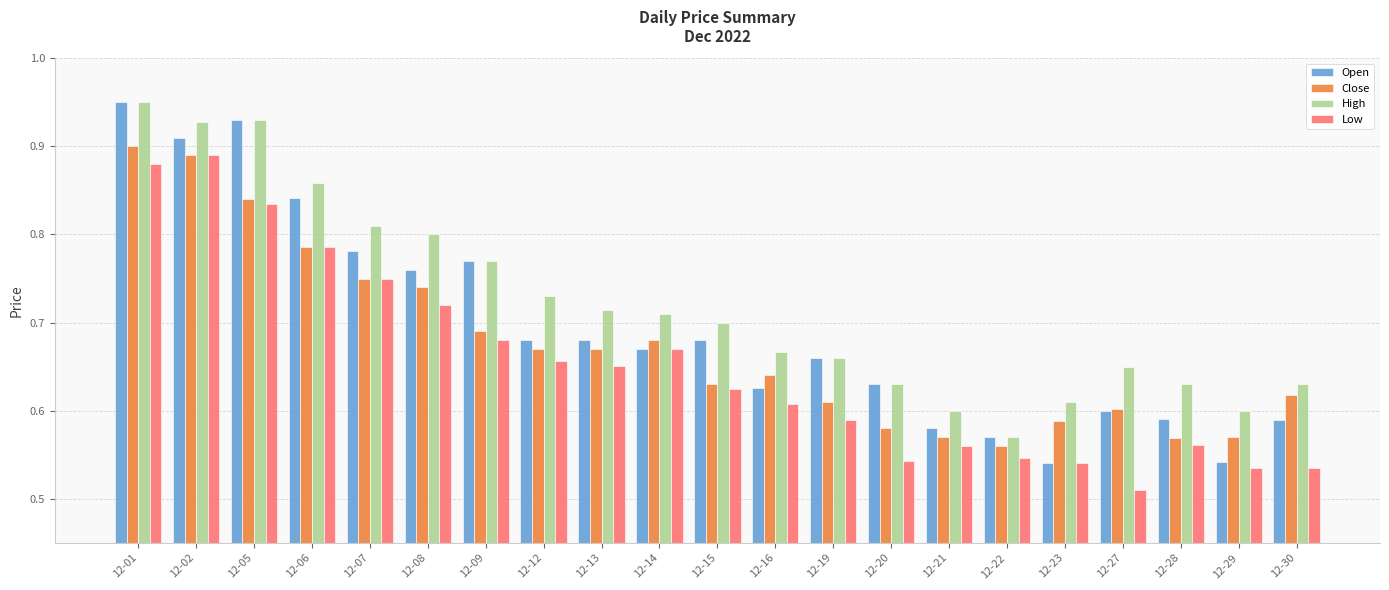

At which category does the chart reach its minimum across all series?

12-27